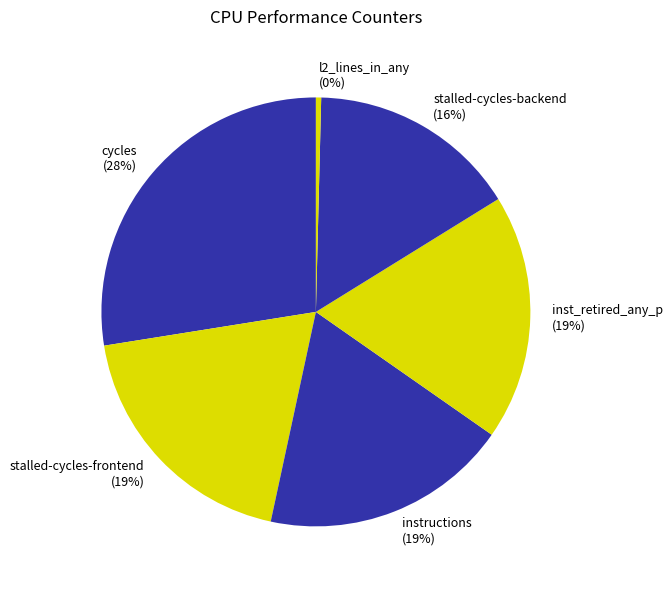

Does stalled-cycles-frontend represent more than half of the total?

No